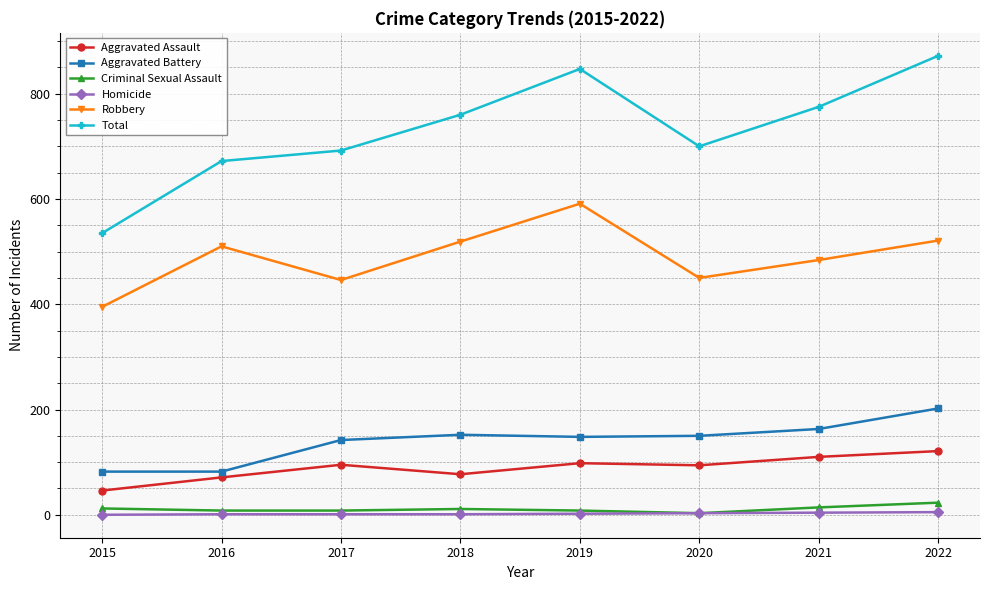

Which series has the widest spread of values?

Total